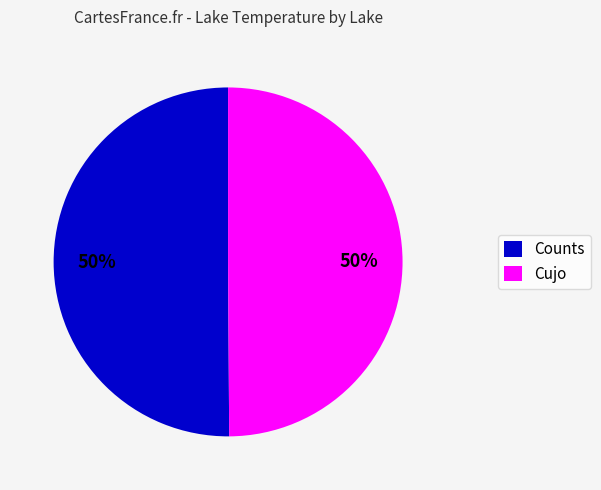

To the nearest percent, what is the average slice percentage?

50%